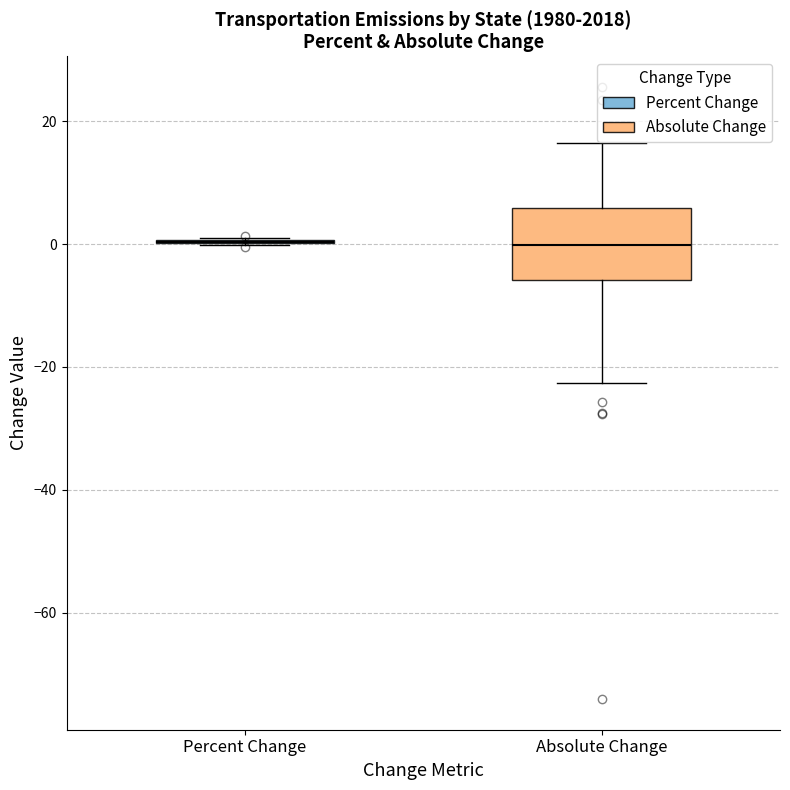

Where is the lower edge of the box for Absolute Change on the y-axis? The values are not printed on the chart, so give them approximately, as read against the axis.

-6